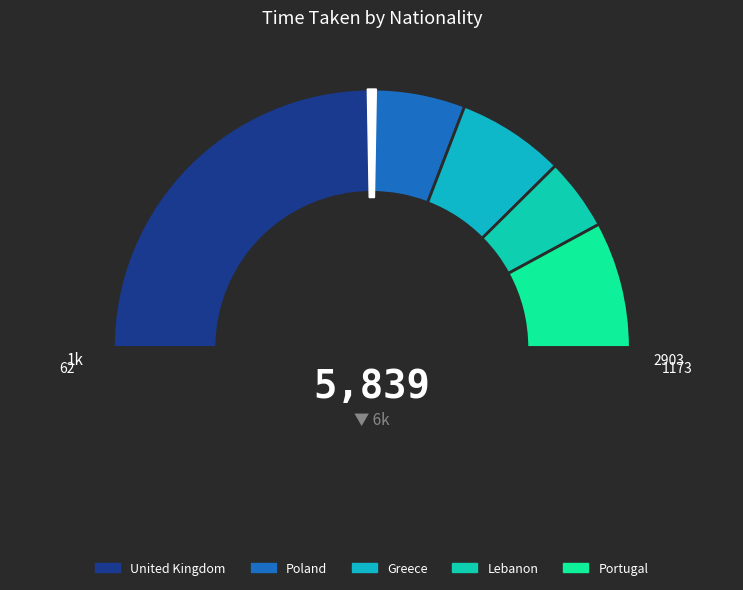

How many slices are in this pie chart?

5